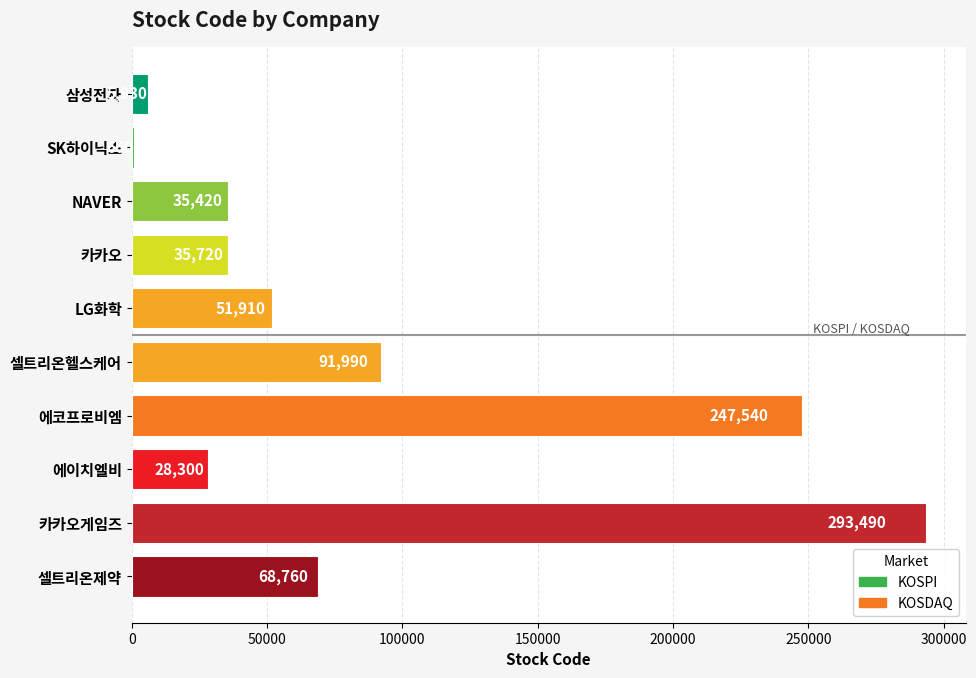

Is it true that the value at 에코프로비엠 is 385710?

False